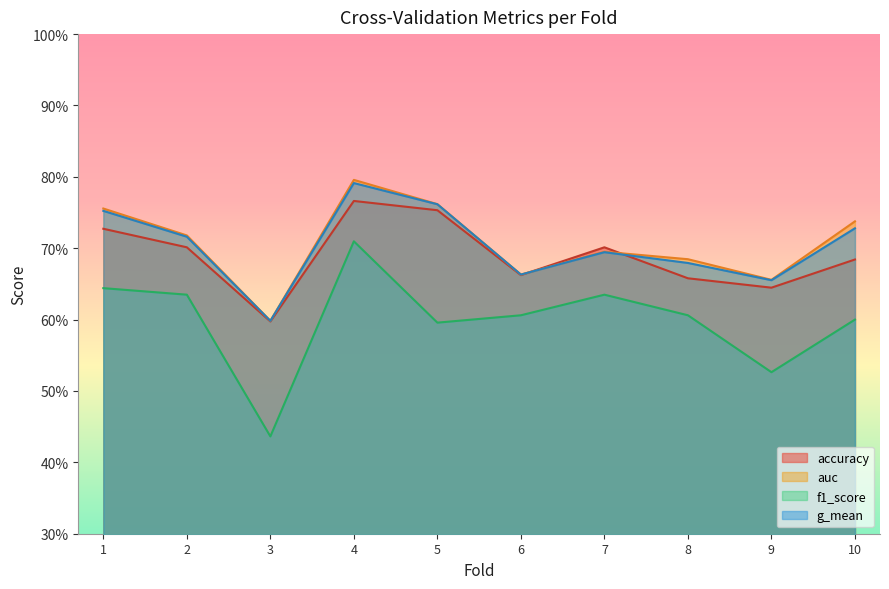

Count the number of categories in the chart.

10